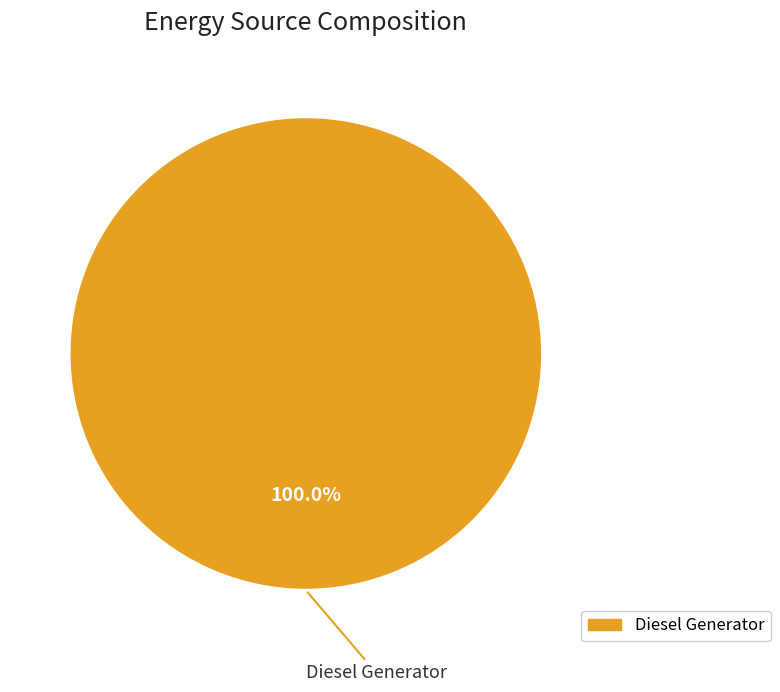

Is there a majority slice in this chart?

Yes